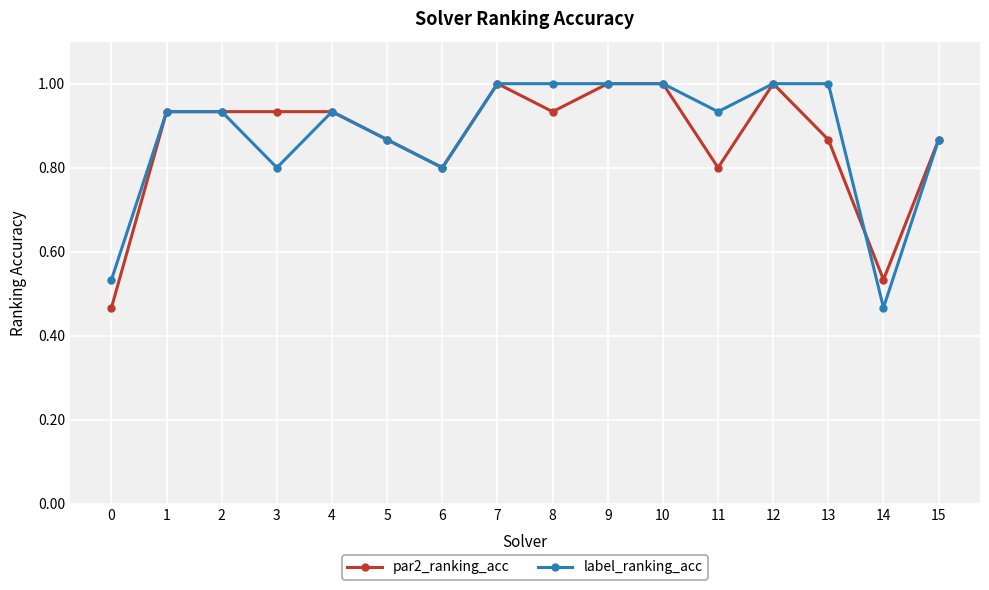

Is this an area chart (filled region under the line)?

No